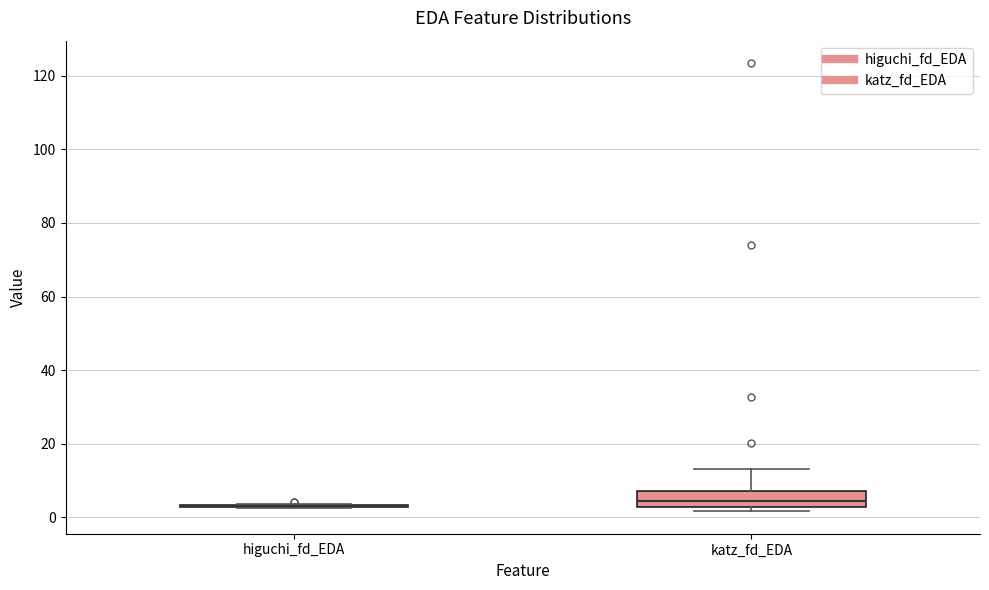

Where does the median line of the box for katz_fd_EDA sit on the y-axis? The values are not printed on the chart, so give them approximately, as read against the axis.

4